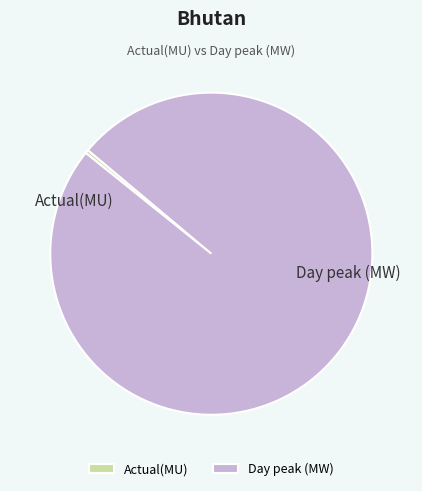

What is the ratio of the value at Day peak (MW) to the value at Actual(MU)?

281.8